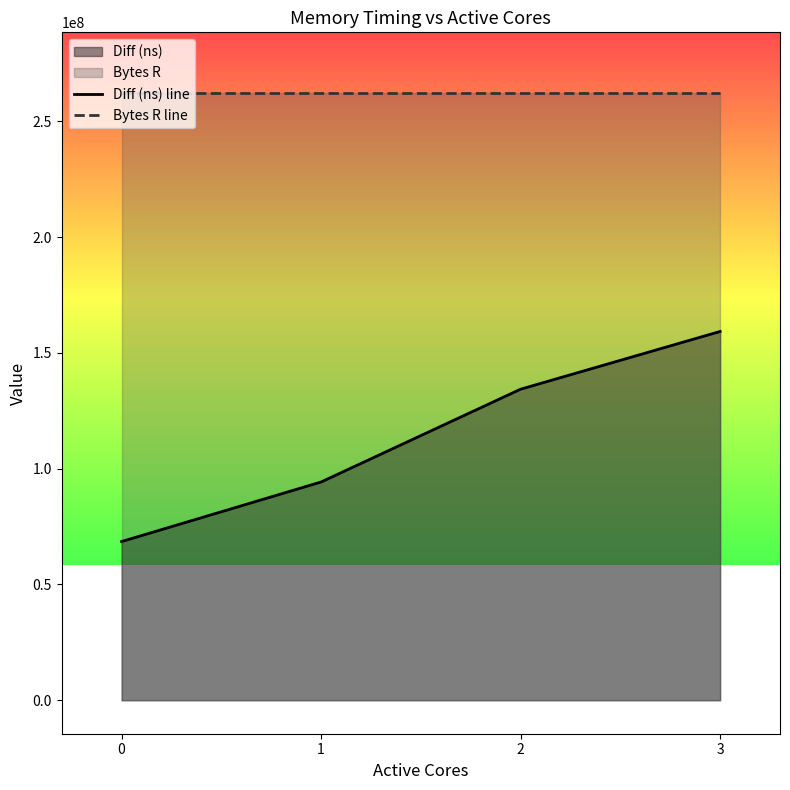

At 3, list the series in order from largest to smallest.

Bytes R line, Diff (ns) line